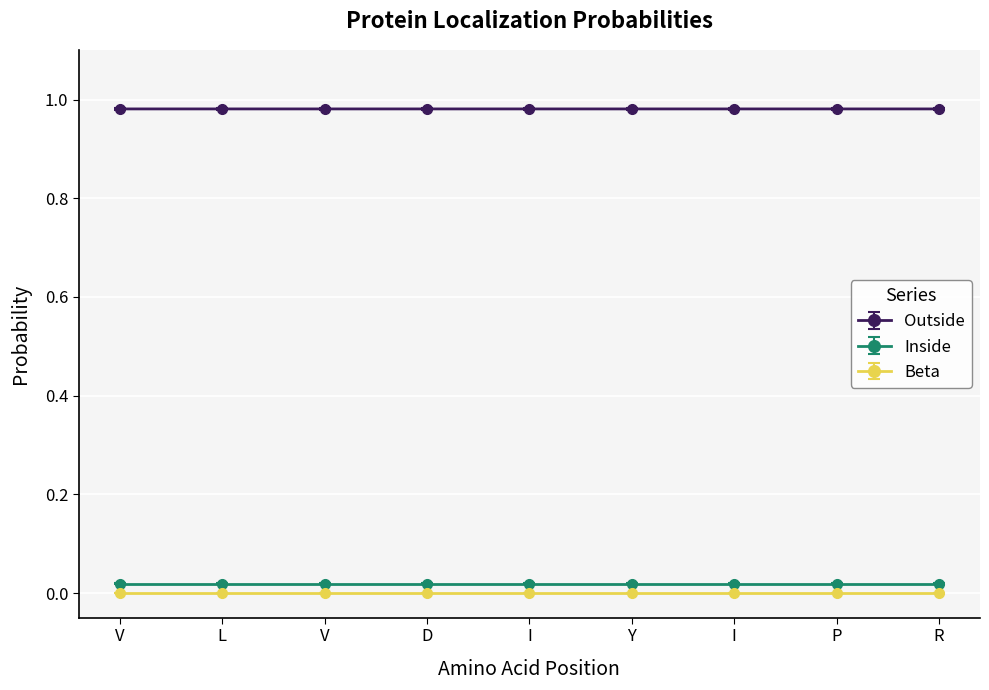

Reading left to right, what are all the values shown in this chart?

Outside: 1.0	1.0	1.0	1.0	1.0	1.0	1.0	1.0	1.0
Inside: 0.0	0.0	0.0	0.0	0.0	0.0	0.0	0.0	0.0
Beta: 0.0	0.0	0.0	0.0	0.0	0.0	0.0	0.0	0.0